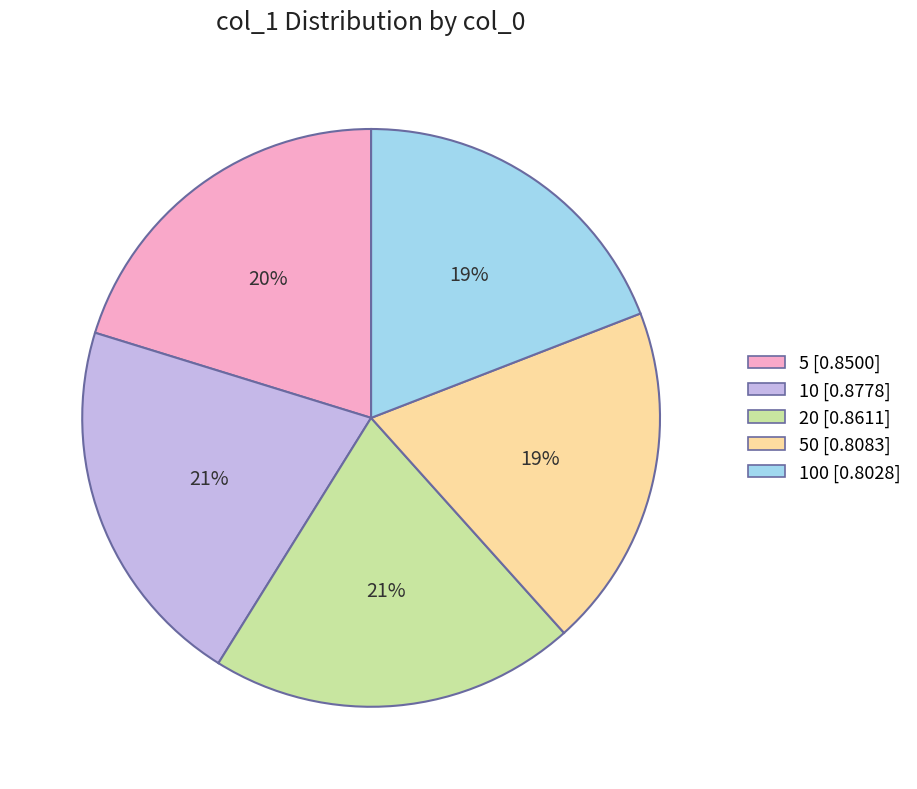

The 100 [0.8028] slice represents 19% of the pie. True or false?

True